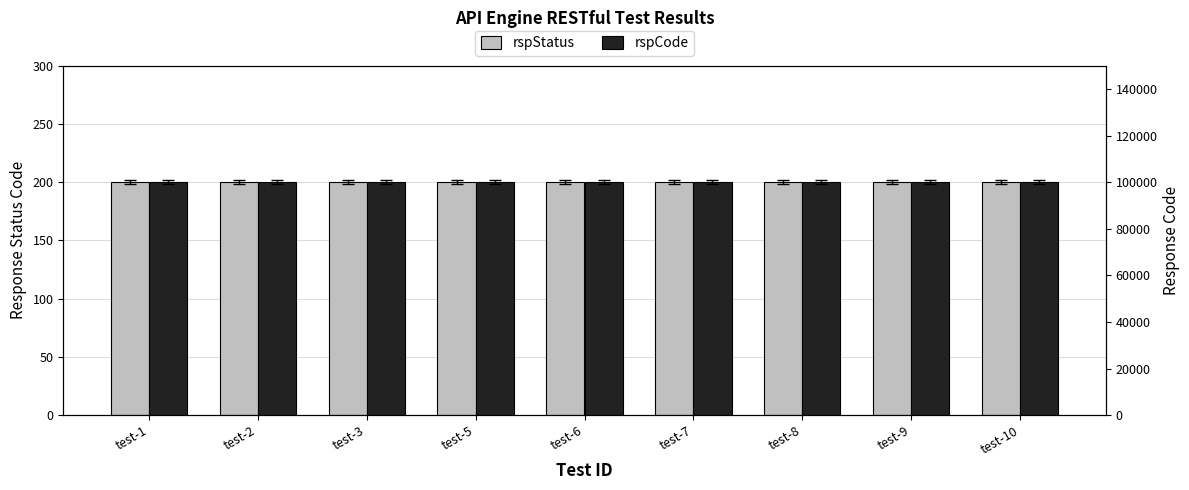

Between test-10 and test-8, which is larger?

test-10